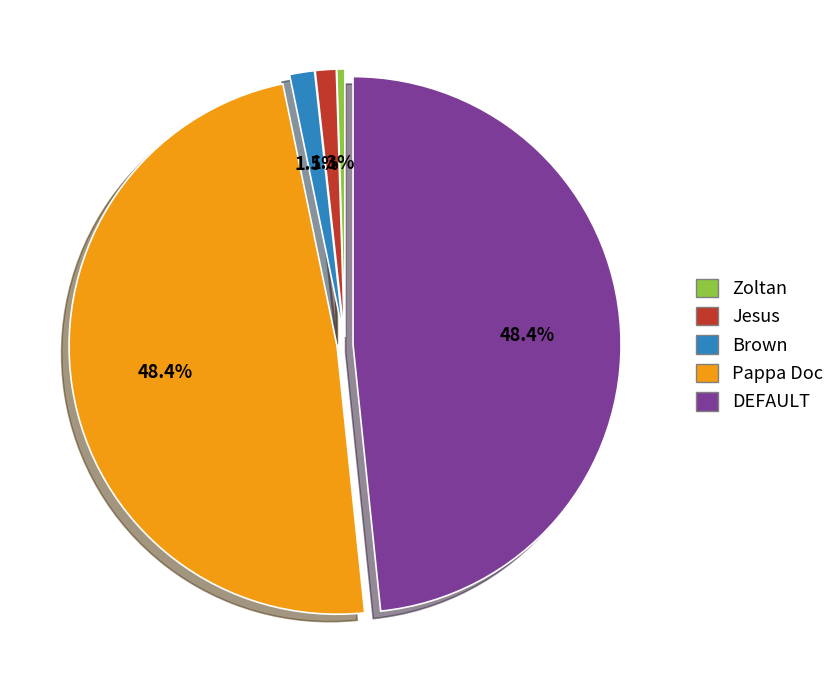

Which has a higher value, Jesus or Pappa Doc?

Pappa Doc